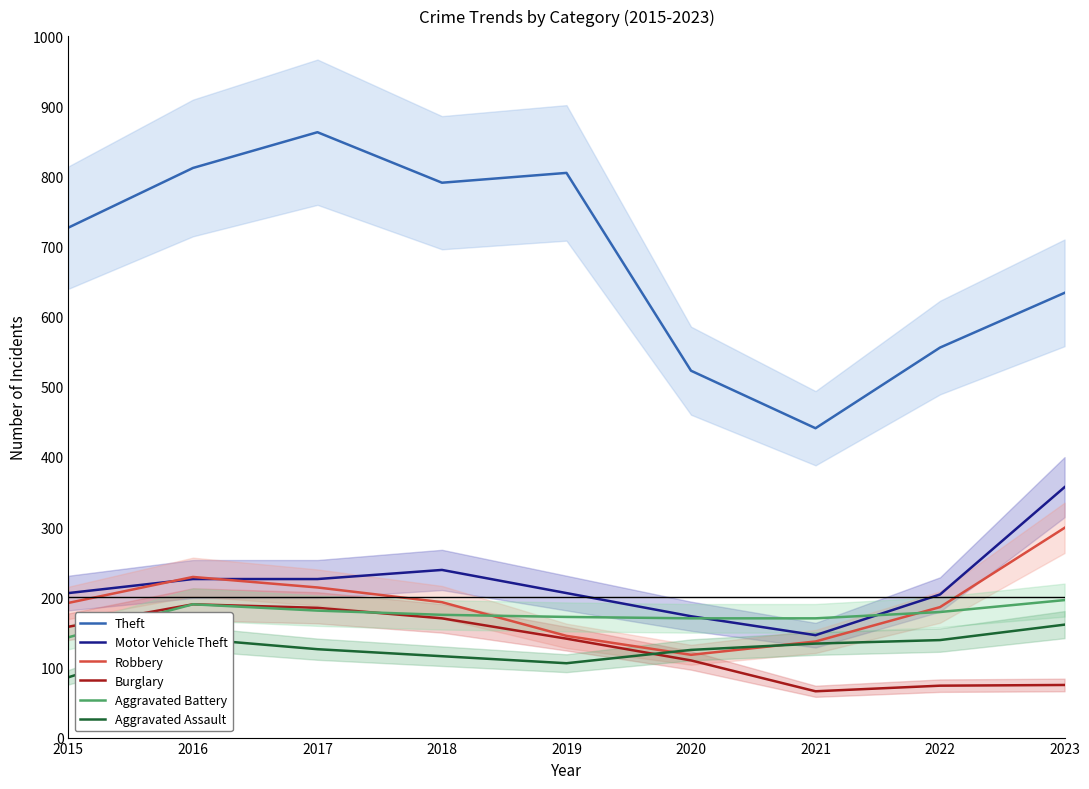

Does the chart have visible grid lines?

No